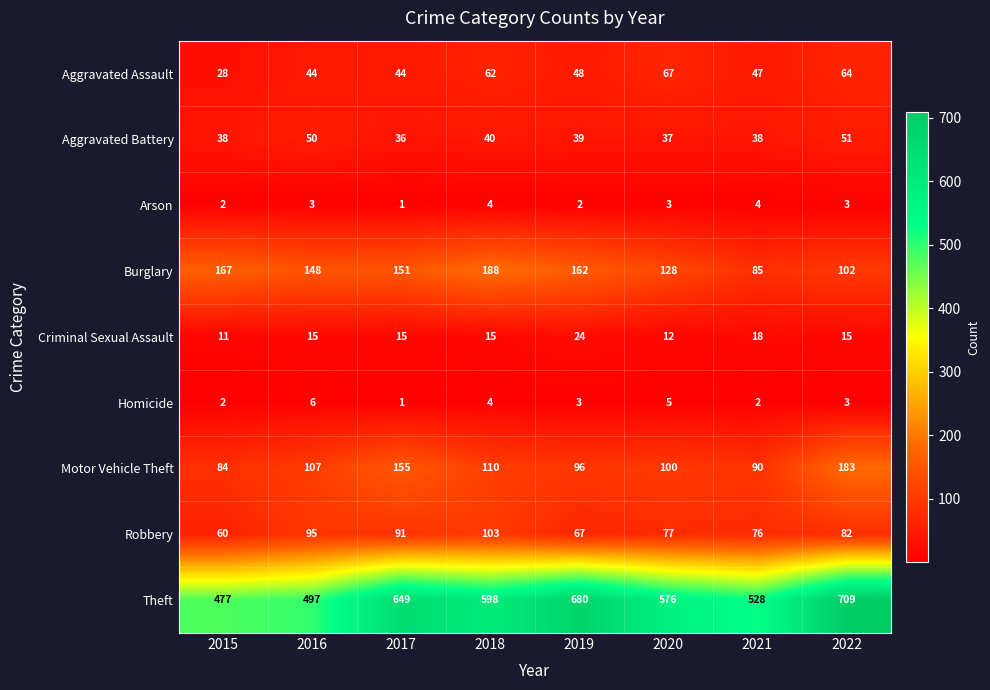

At how many categories does at least one series exceed 65?

8